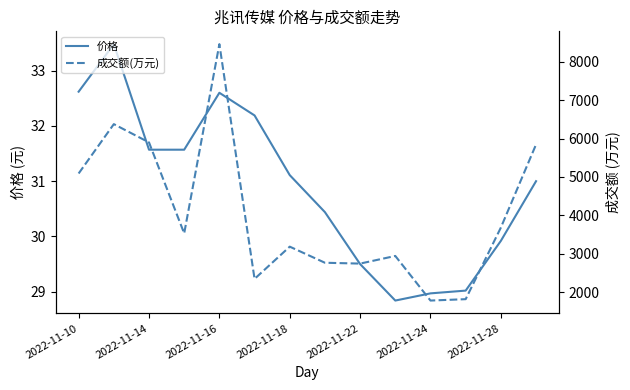

What is the minimum value for 价格?

28.8